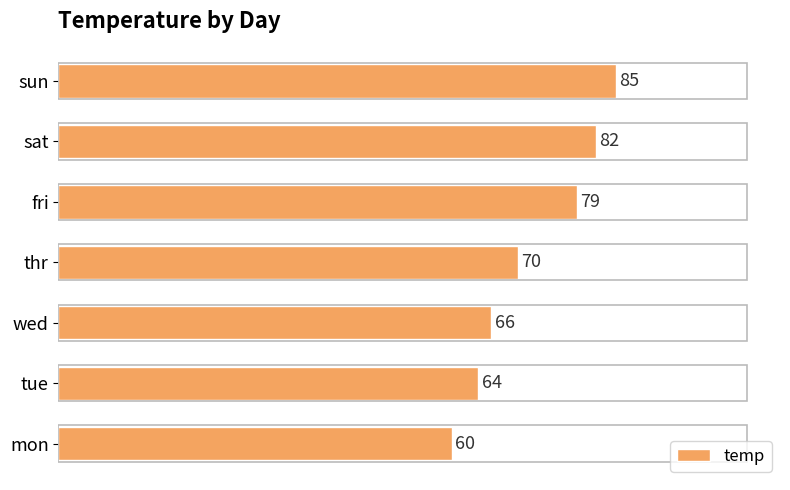

What is the approximate value at mon, to the nearest 10?

60